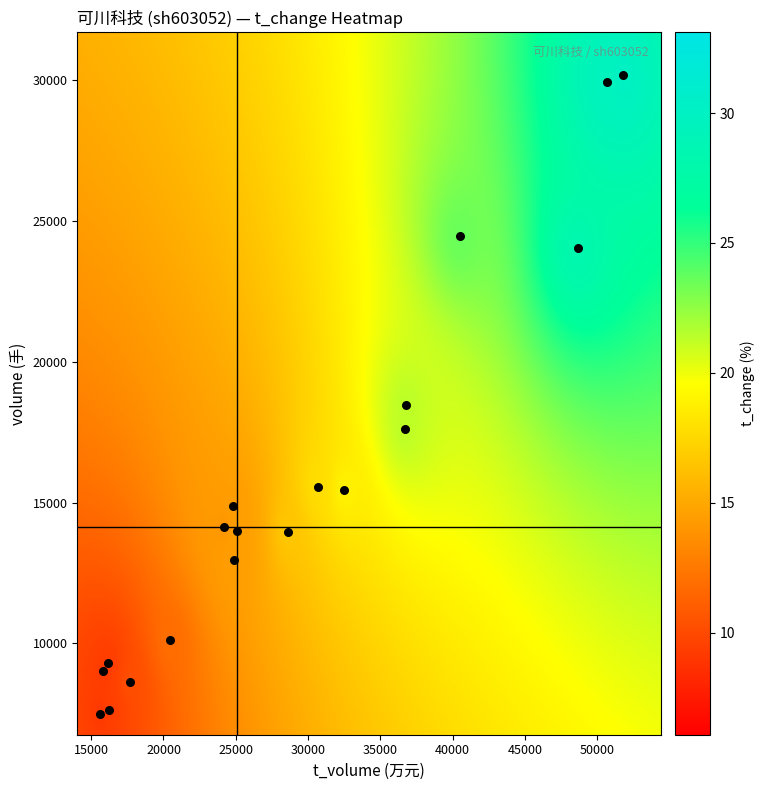

What Y value in the scatter plot is closest to 18847?

18472